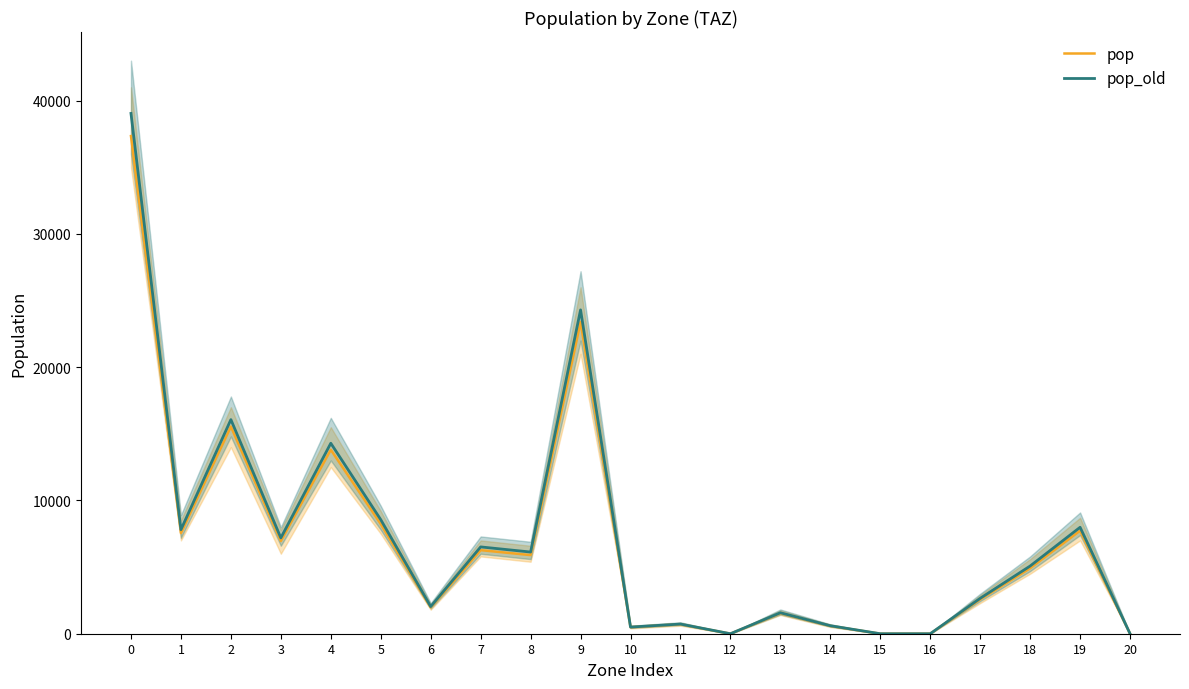

How many values in the pop_old series exceed 5080?

11